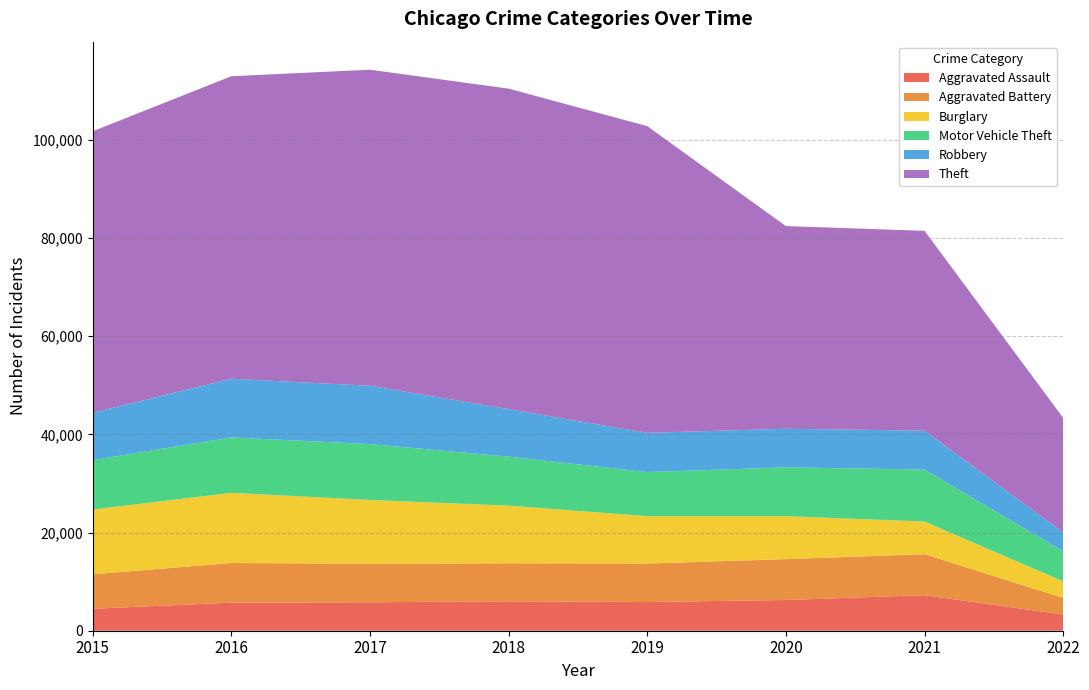

Reading left to right, transcribe all the data shown in this chart.

Aggravated Assault: 2015=4480	2016=5712	2017=5793	2018=6001	2019=5840	2020=6263	2021=7241	2022=3301
Aggravated Battery: 2015=7018	2016=8085	2017=7845	2018=7735	2019=7857	2020=8319	2021=8348	2022=3390
Burglary: 2015=13184	2016=14289	2017=13001	2018=11746	2019=9639	2020=8753	2021=6652	2022=3375
Motor Vehicle Theft: 2015=10068	2016=11286	2017=11380	2018=9983	2019=8978	2020=9953	2021=10589	2022=6118
Robbery: 2015=9638	2016=11960	2017=11880	2018=9679	2019=7994	2020=7855	2021=7919	2022=3843
Theft: 2015=57347	2016=61618	2017=64380	2018=65281	2019=62476	2020=41287	2021=40707	2022=23327